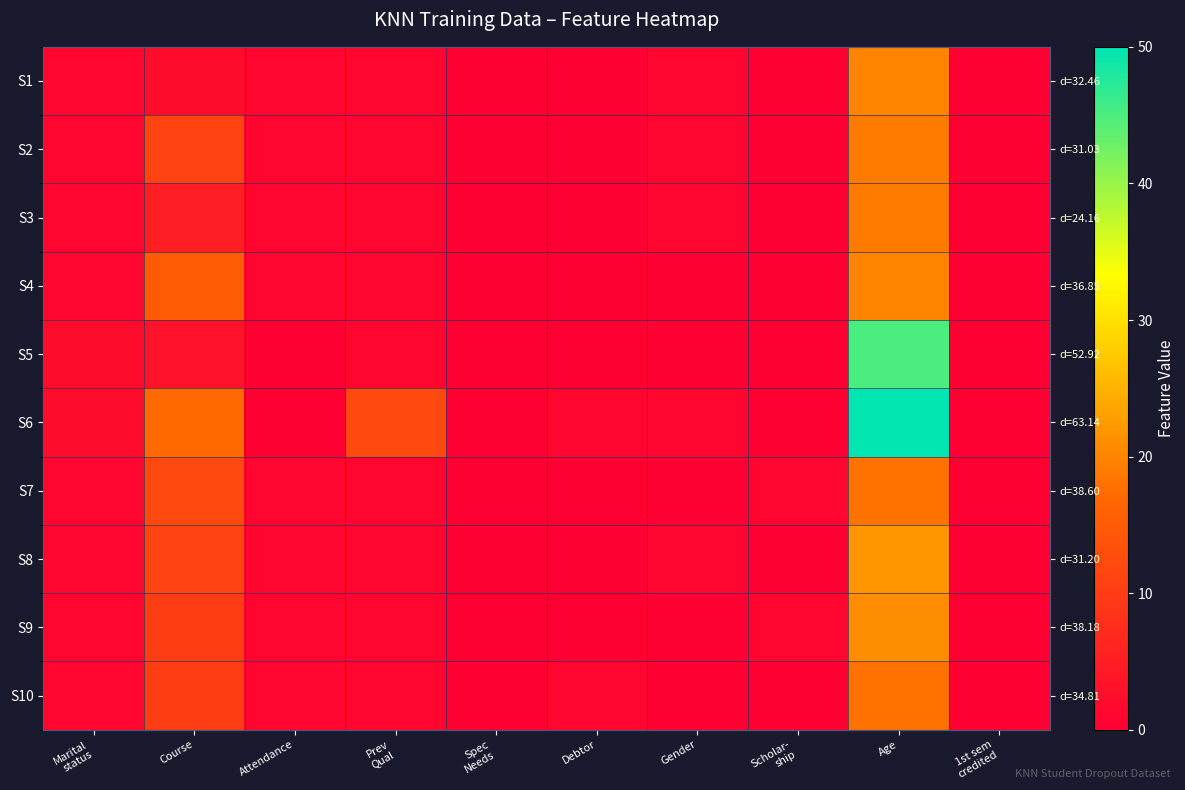

At which category does the chart reach its minimum across all series?

Spec
Needs